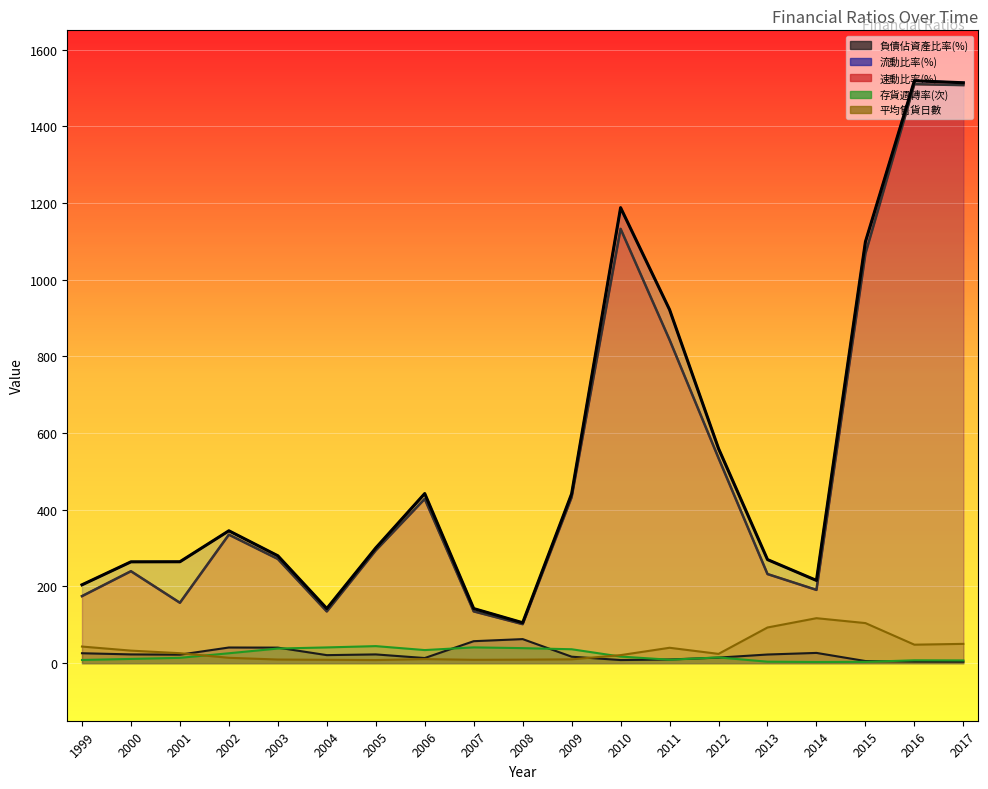

What is the highest value of the 速動比率(%) series?

1509.6